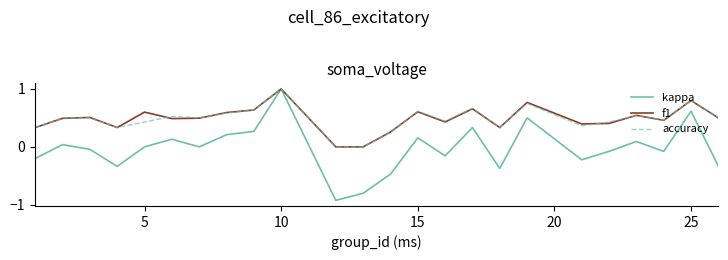

Which series has the widest spread of values?

kappa